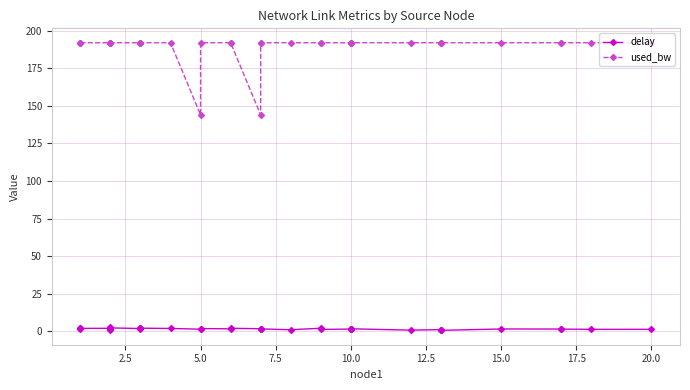

Which label corresponds to the largest value in the chart?

10.0